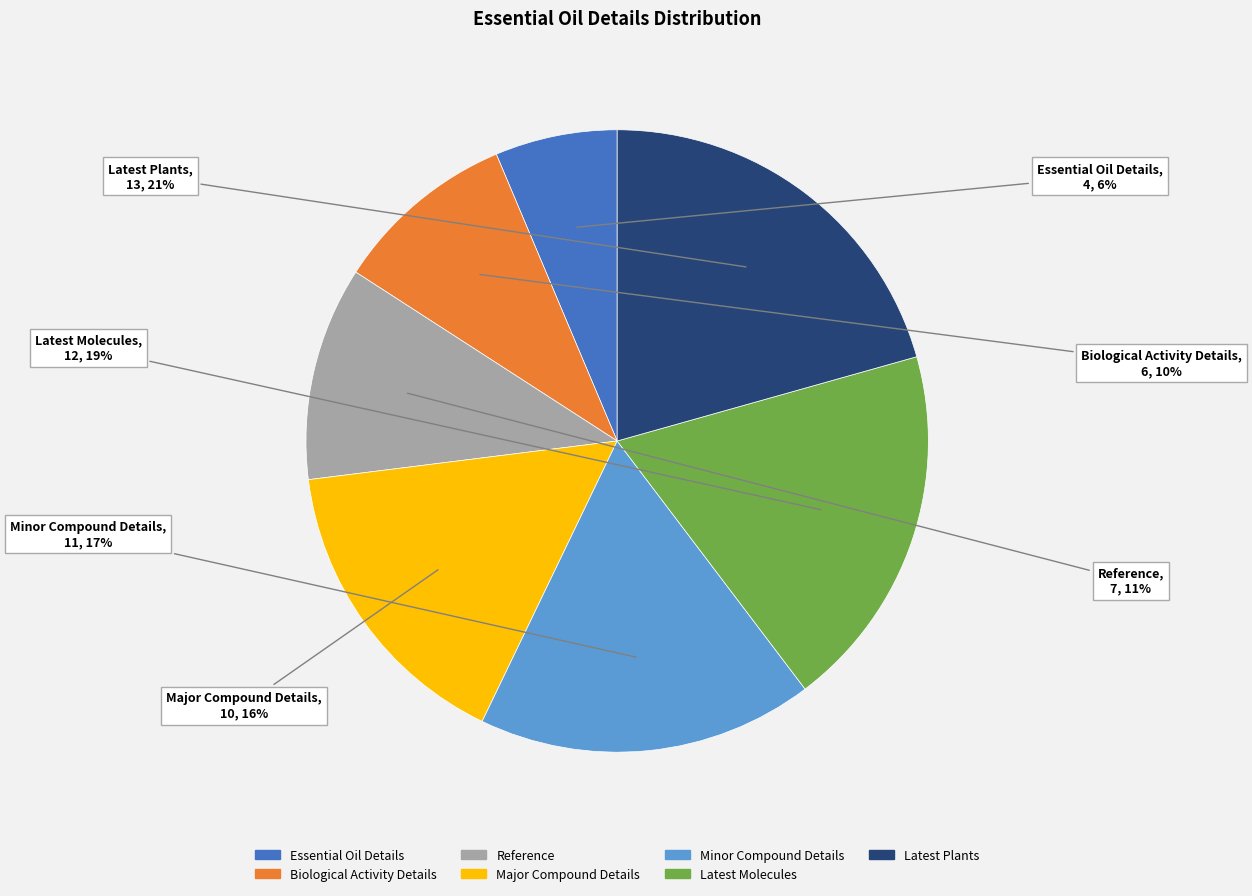

Does any single category account for the majority?

No